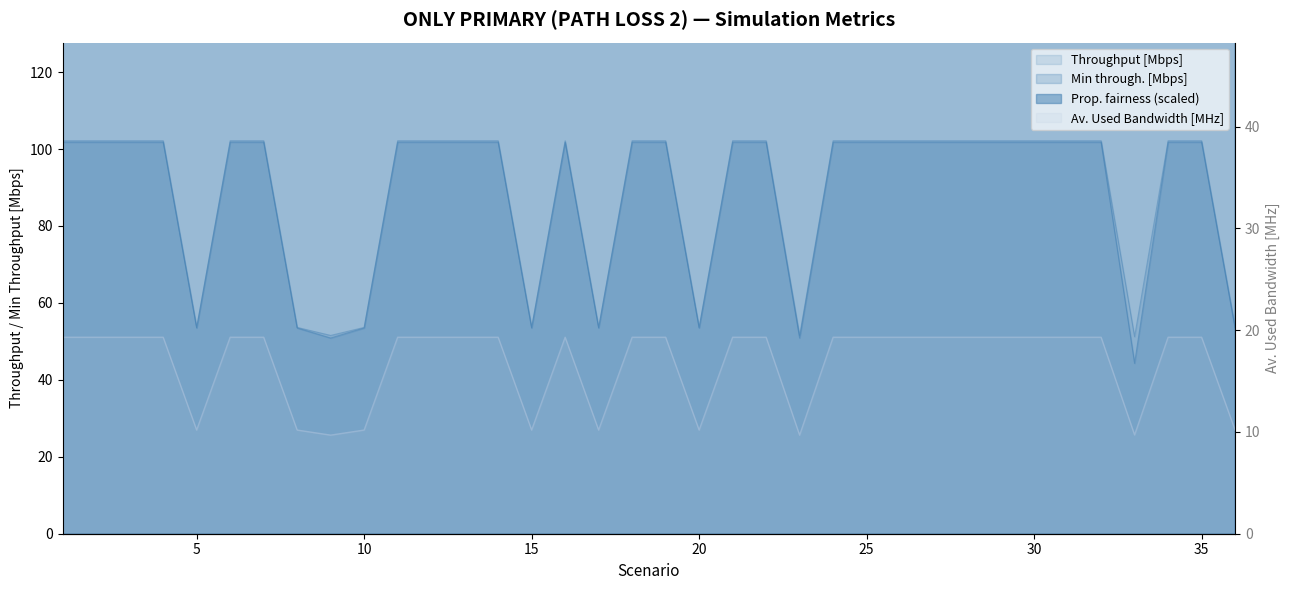

Is the value of Av. Used Bandwidth [MHz] at 11 greater than the value of Prop. fairness at 10?

No